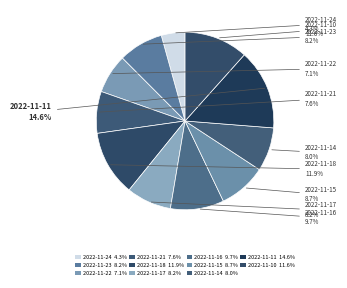

Rank the categories by value from lowest to highest.

2022-11-24, 2022-11-22, 2022-11-21, 2022-11-14, 2022-11-23, 2022-11-17, 2022-11-15, 2022-11-16, 2022-11-10, 2022-11-18, 2022-11-11